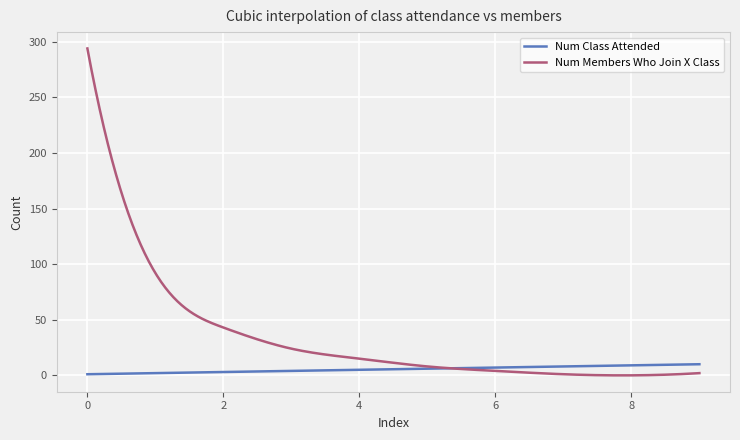

Which series has the widest spread of values?

Num Members Who Join X Class